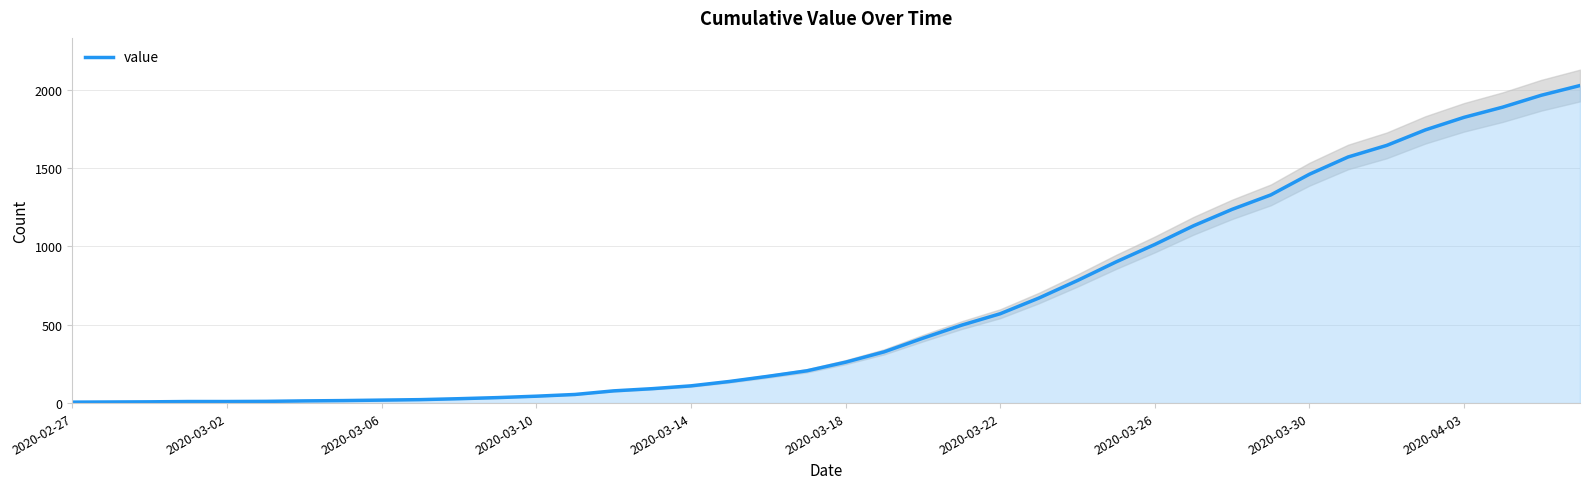

True or false: the data shows 2169 at 2020-03-30.

False